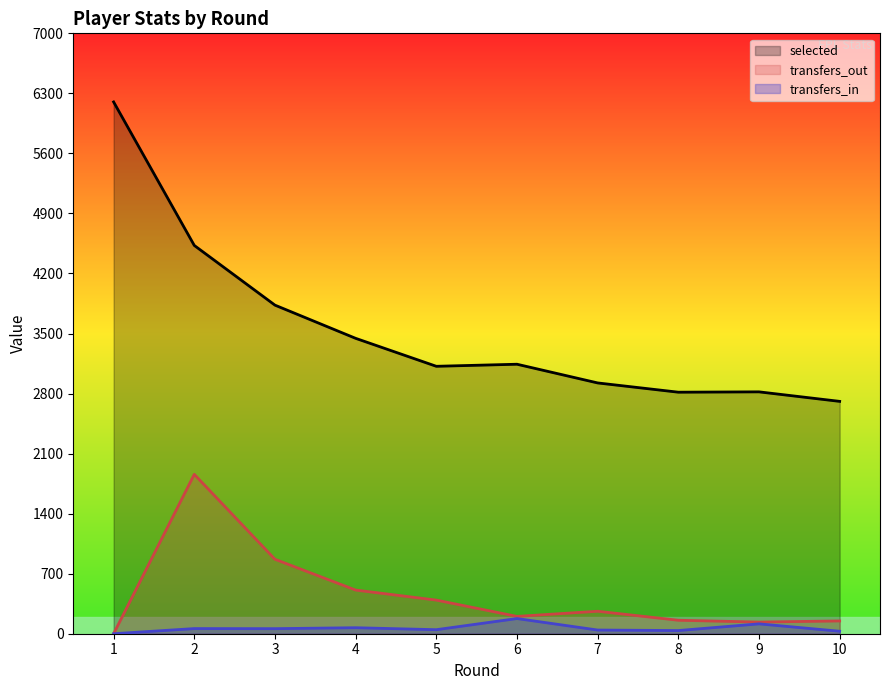

Reading right to left, transcribe all the data shown in this chart.

selected: 10=2709	9=2820	8=2816	7=2924	6=3142	5=3118	4=3444	3=3831	2=4527	1=6200
transfers_in: 10=29	9=115	8=37	7=43	6=177	5=47	4=70	3=59	2=60	1=0
transfers_out: 10=149	9=136	8=157	7=262	6=202	5=392	4=509	3=868	2=1858	1=0